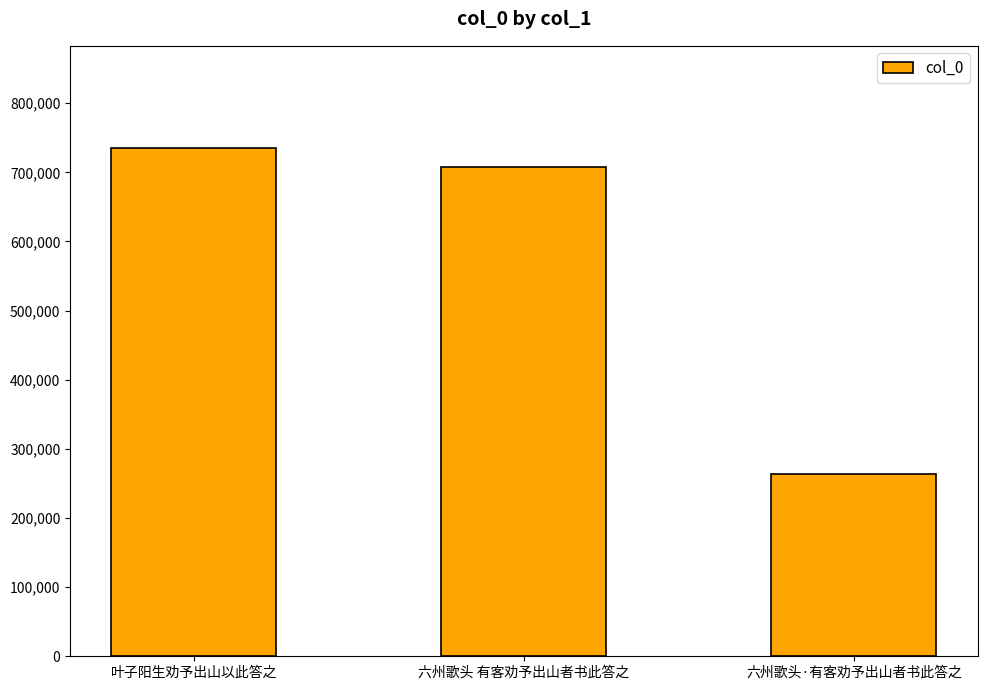

List the labels in order of value, largest first.

叶子阳生劝予出山以此答之, 六州歌头 有客劝予出山者书此答之, 六州歌头·有客劝予出山者书此答之